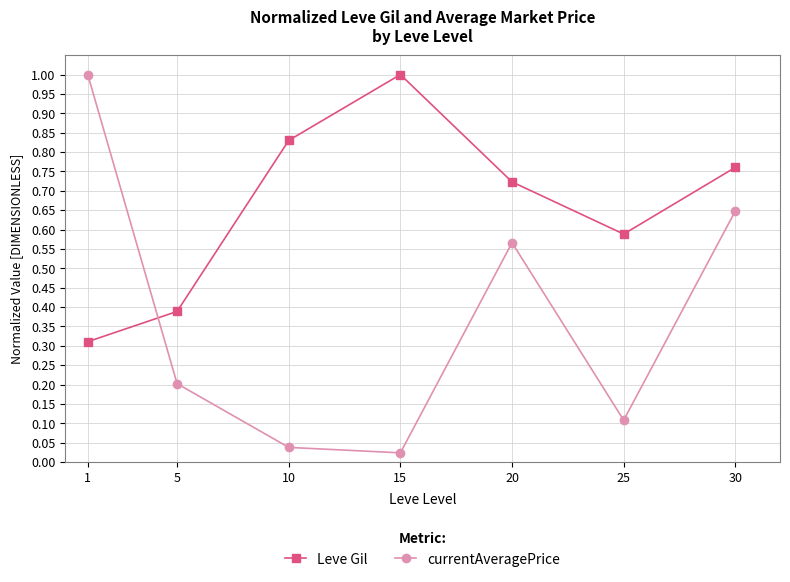

What are all the series names shown in the legend?

Leve Gil, currentAveragePrice